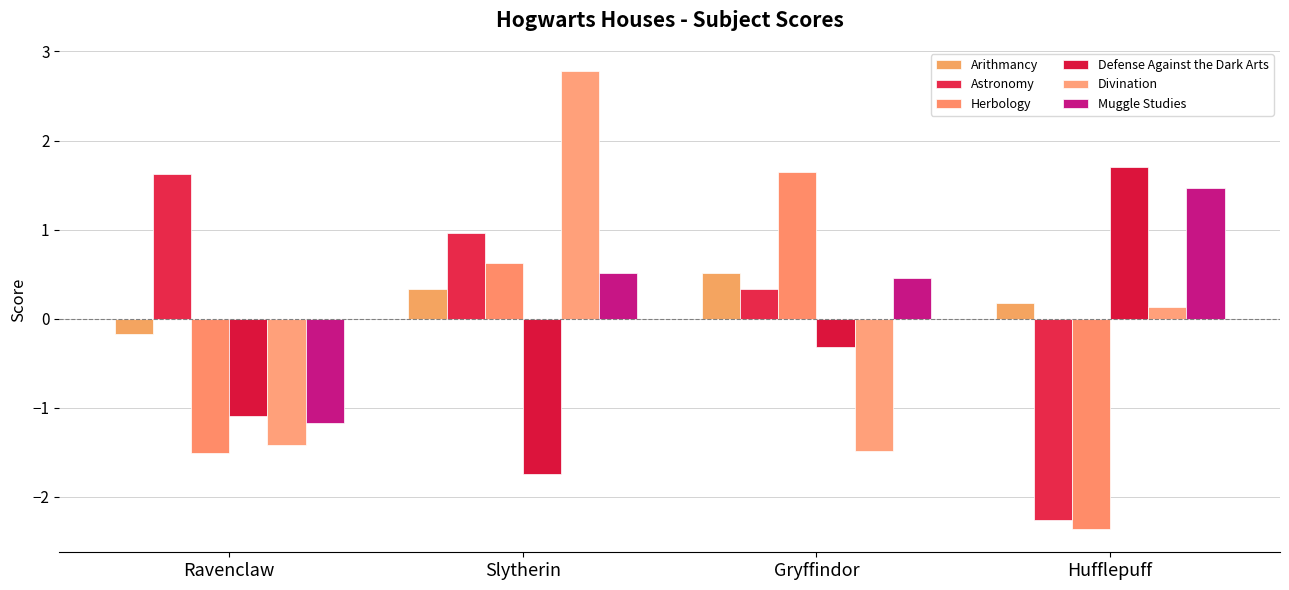

What is the label of the 3rd bar from the right?

Slytherin